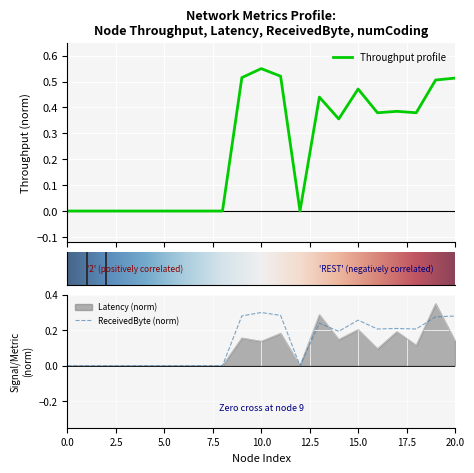

Which series has the largest total across all categories?

throughput